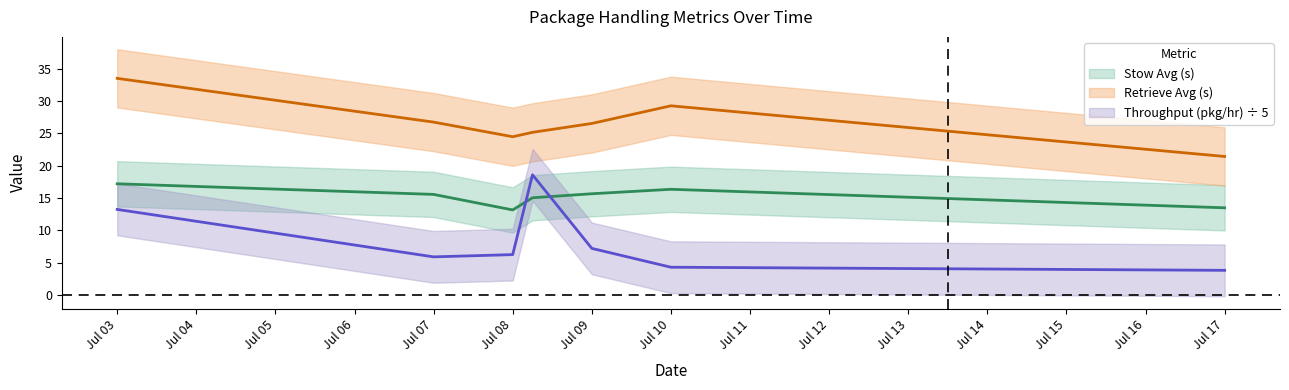

Rank the series at Jul 03 from lowest to highest value.

Throughput (pkg/hr), Stow Avg (s), Retrieve Avg (s)